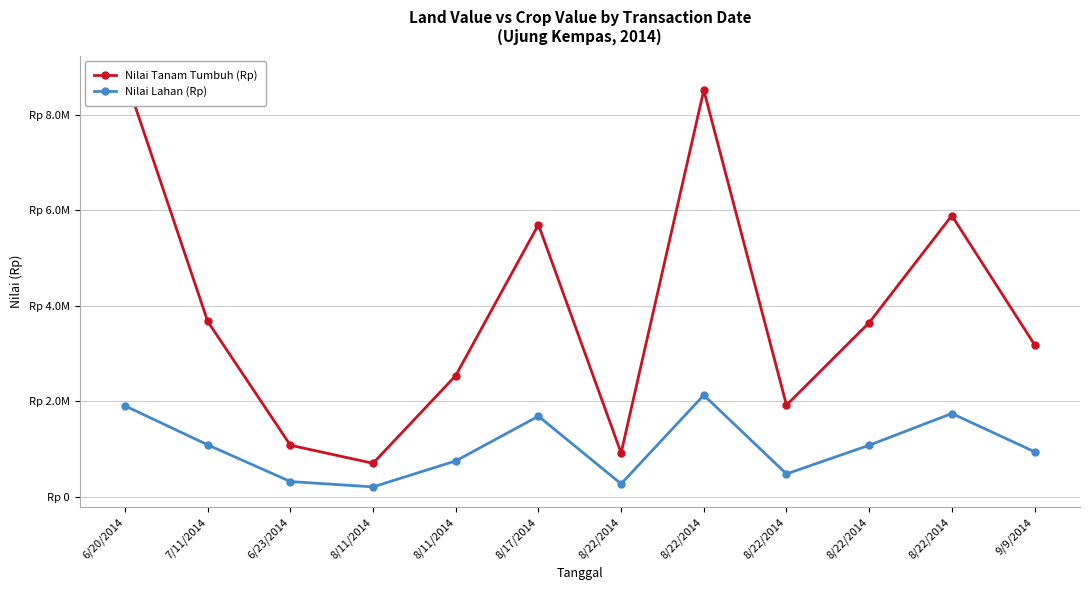

At how many categories does at least one series exceed 3344912?

6